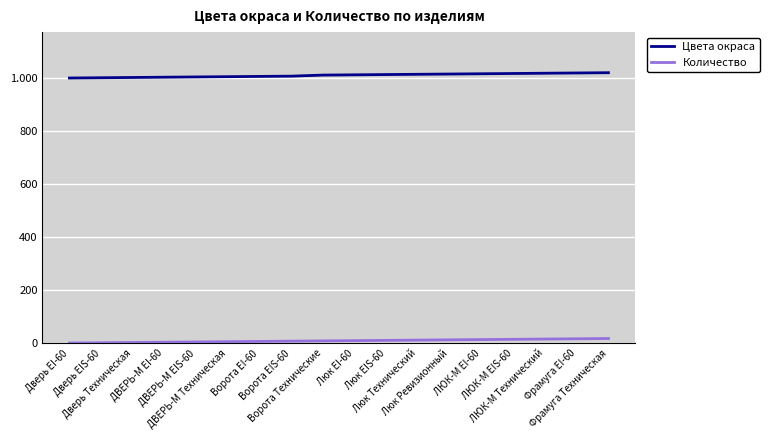

True or false: Цвета окраса and Количество intersect in this chart.

False